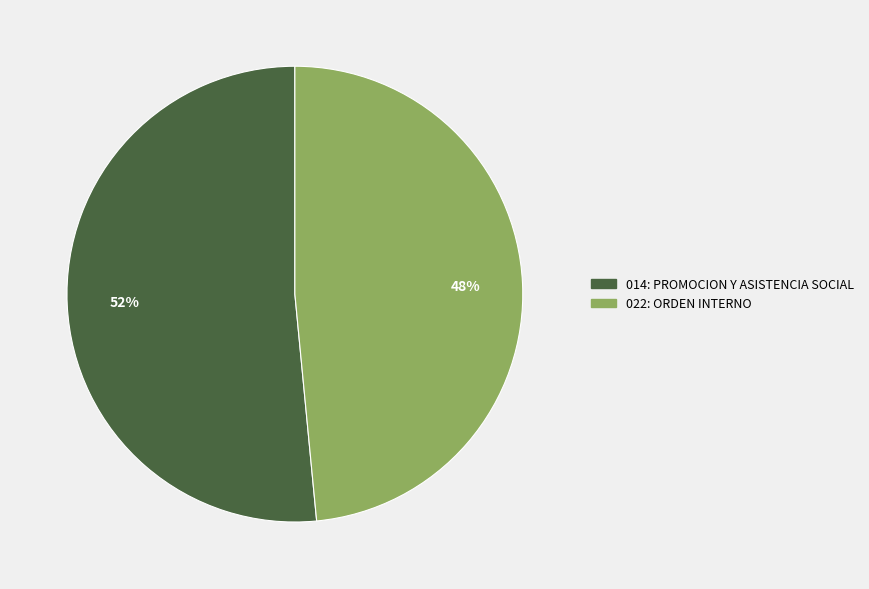

To the nearest percent, what percentage of the pie is 022: ORDEN INTERNO?

48%